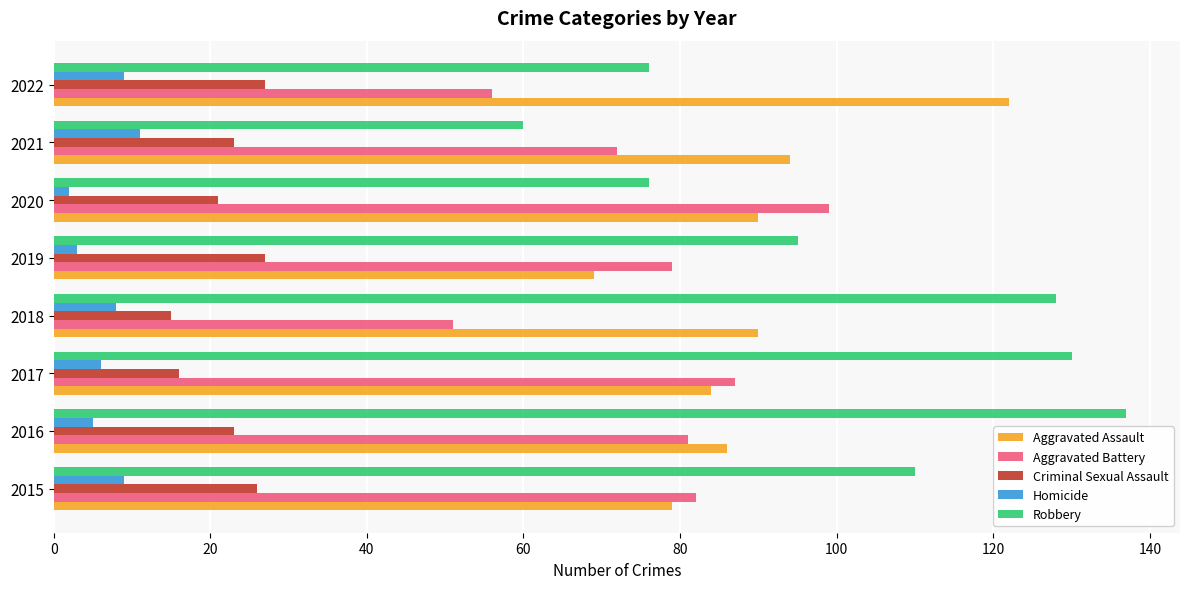

Which series has the largest range (max minus min)?

Robbery